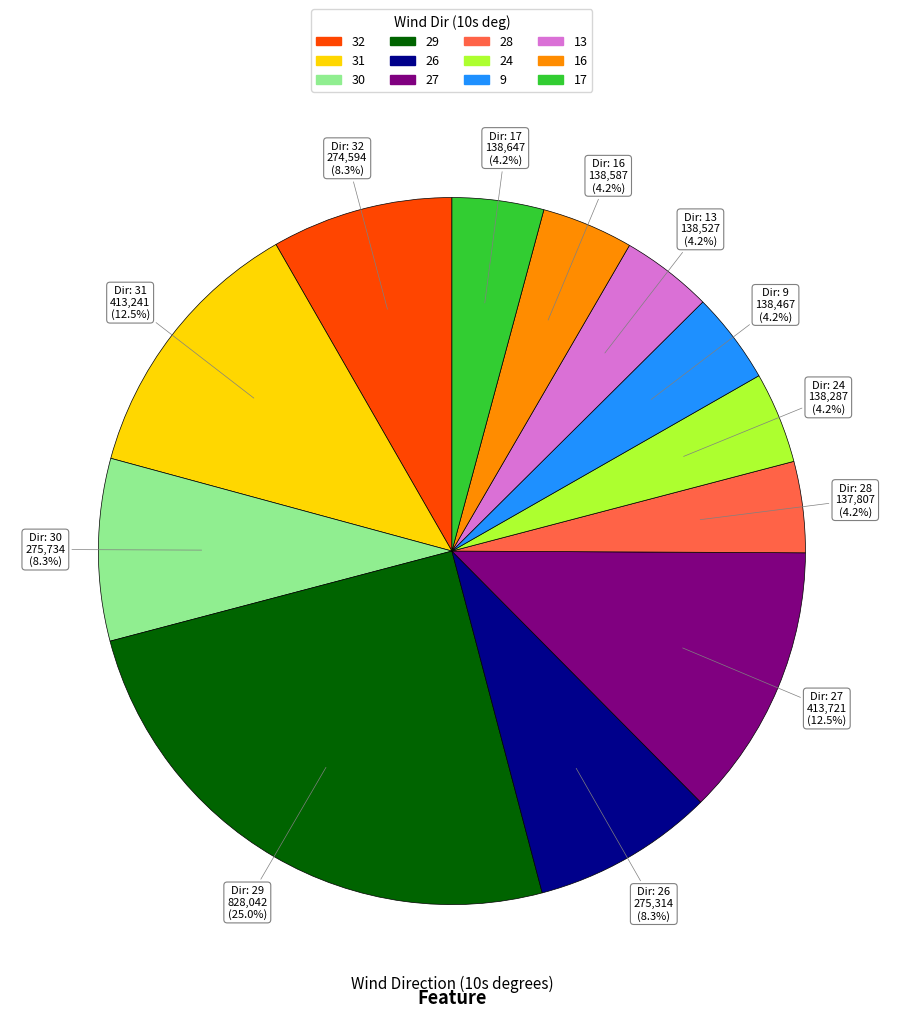

Does any single category account for the majority?

No